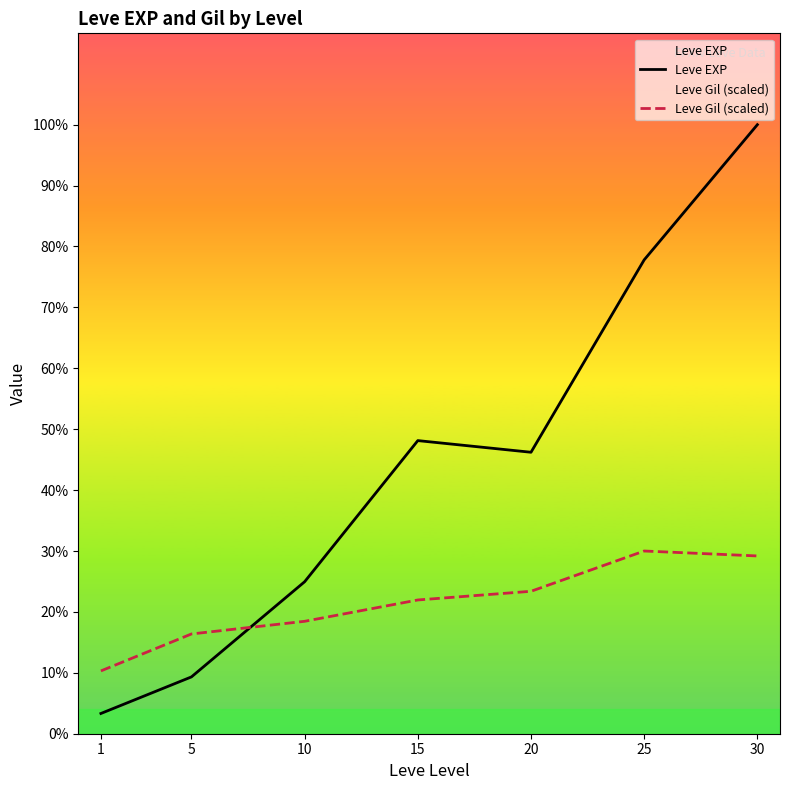

Reading left to right, transcribe all the data shown in this chart.

Leve EXP: 1213.3	3405.0	9106.7	17563.3	16865.0	28393.3	36492.5
Leve Gil (scaled): 3763.6	5977.5	6735.8	8014.3	8534.6	10947.8	10651.6